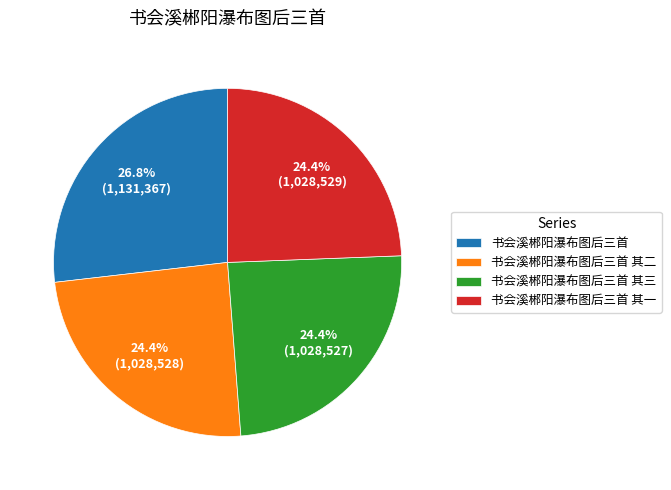

Does 书会溪郴阳瀑布图后三首 其三 account for over 50% of the chart?

No